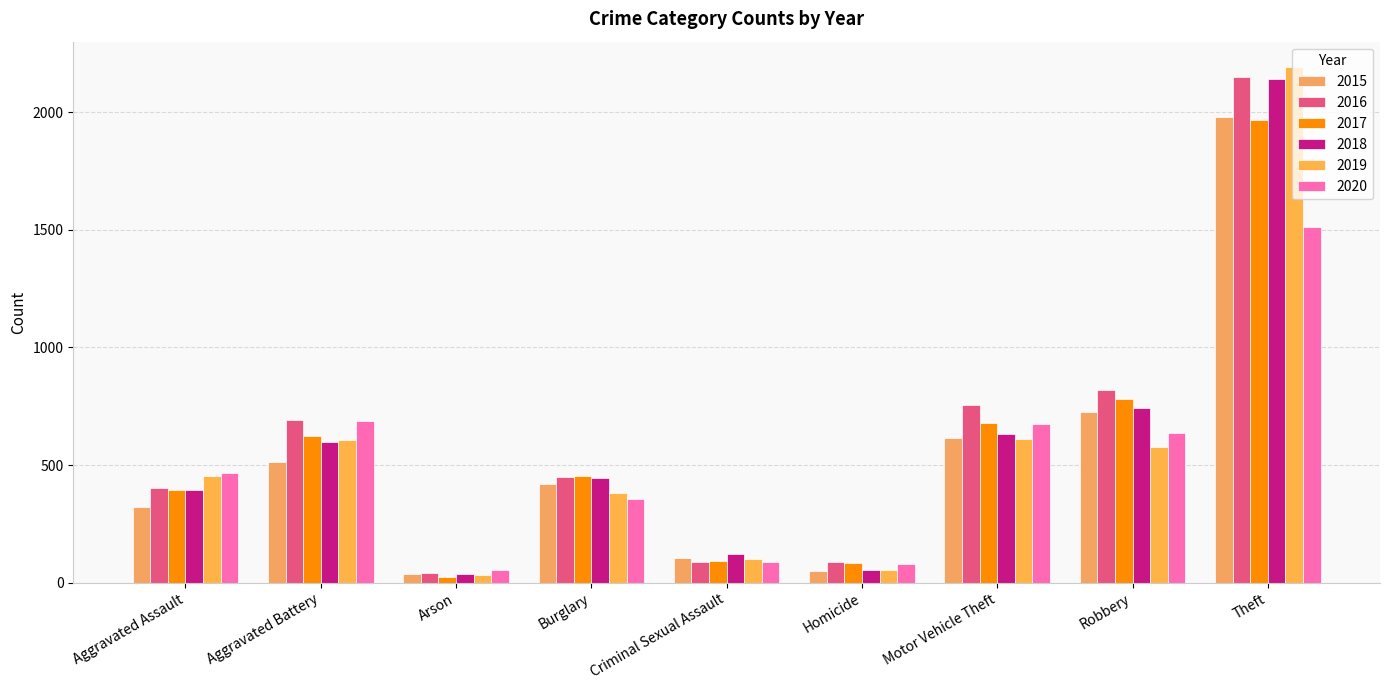

How many data points in 2016 are less than 451?

4